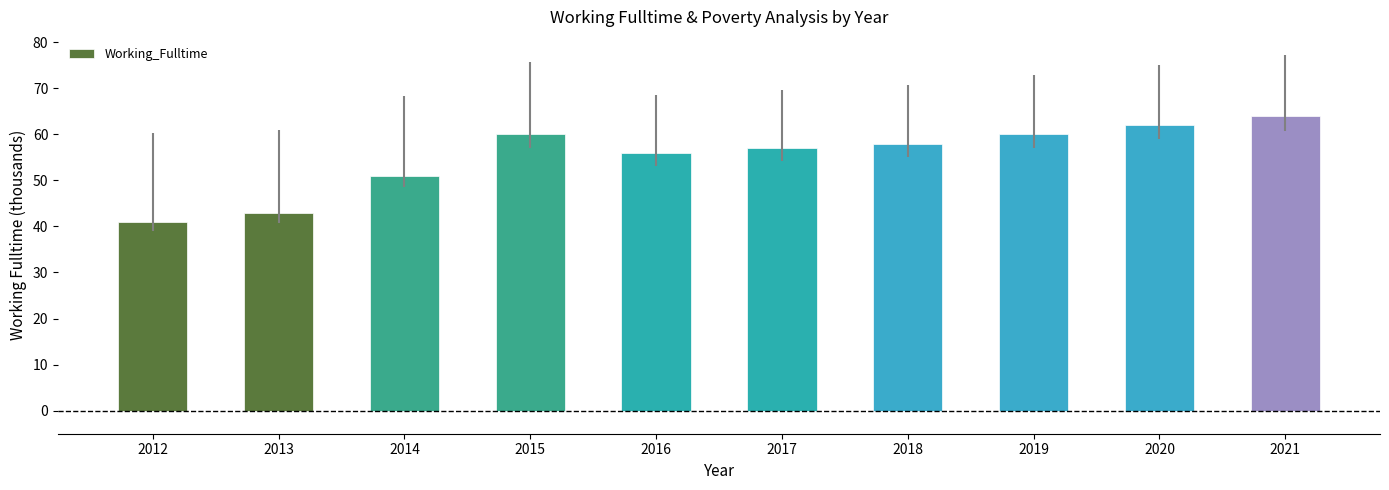

What is the difference between the values at 2019 and 2013?

17